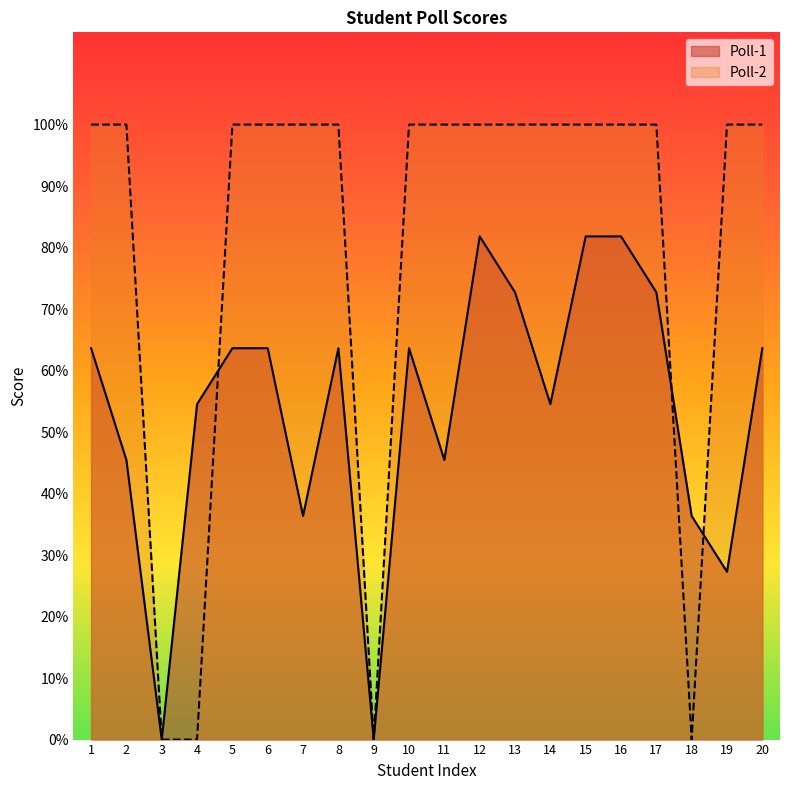

The value of Poll-1 at 6 is 0.4. True or false?

False